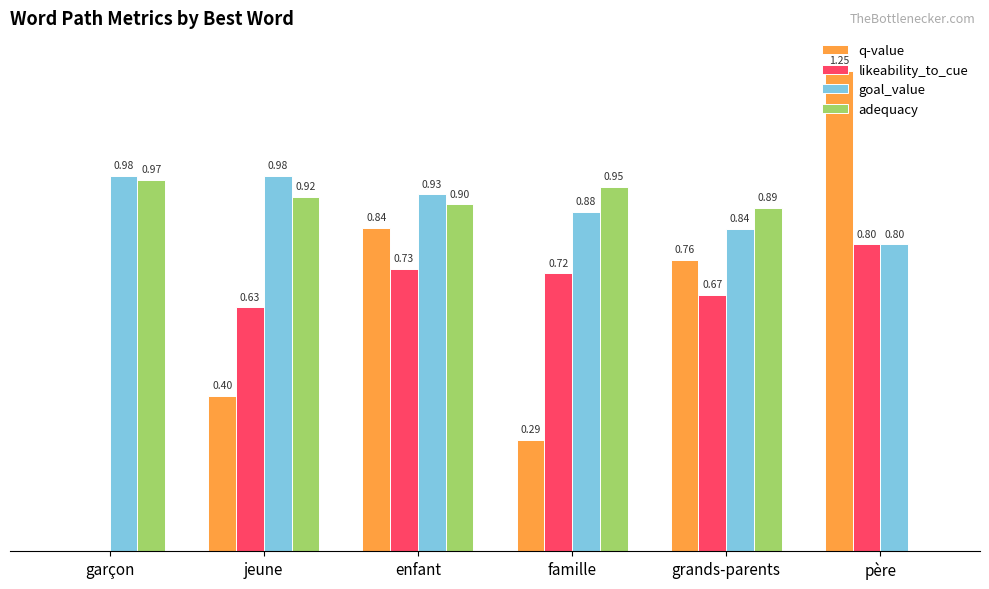

Between enfant and famille, which series saw the biggest shift?

q-value